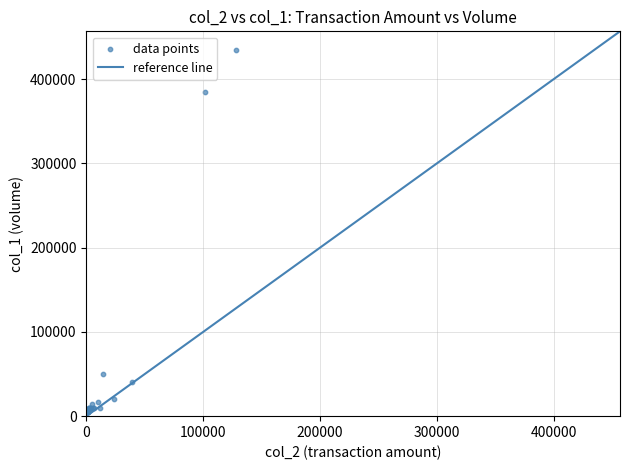

What Y value in the scatter plot is closest to 220000?

385000